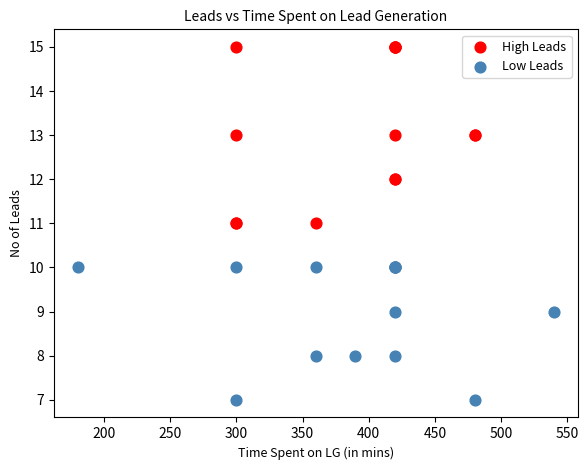

What are all the series names shown in the legend?

High Leads, Low Leads